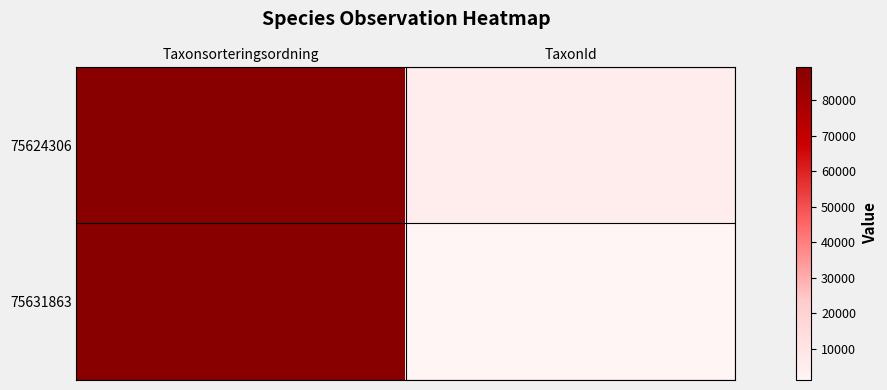

Which has a higher value, Taxonsorteringsordning or TaxonId?

Taxonsorteringsordning